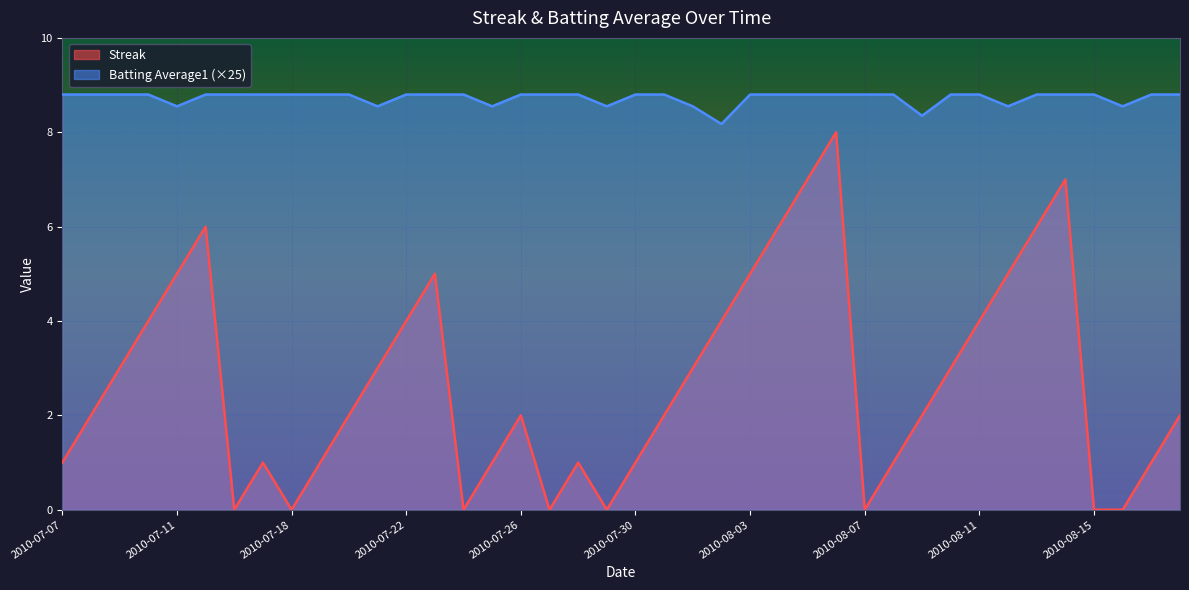

Is it true that Streak equals 2.0 at 2010-07-20?

True